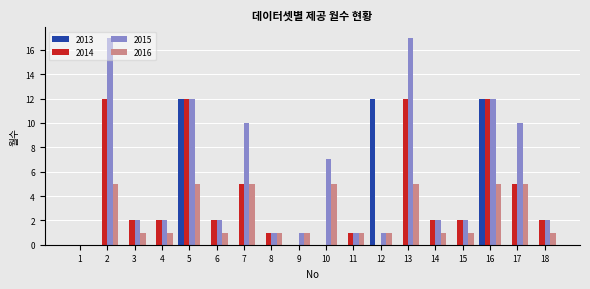

What is the sum of all 2013 values?

36